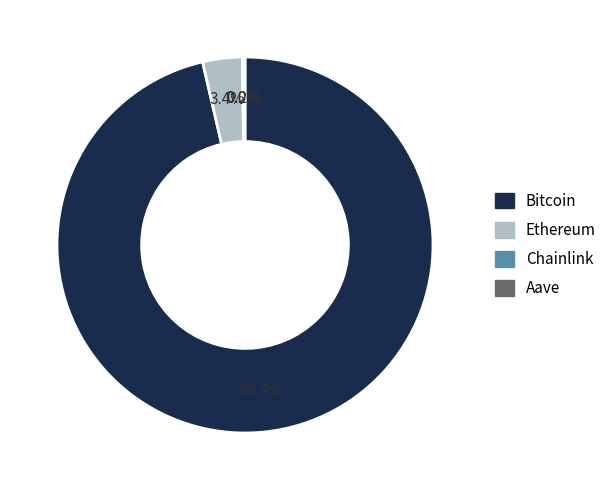

Which slice represents more than half of the pie?

Bitcoin